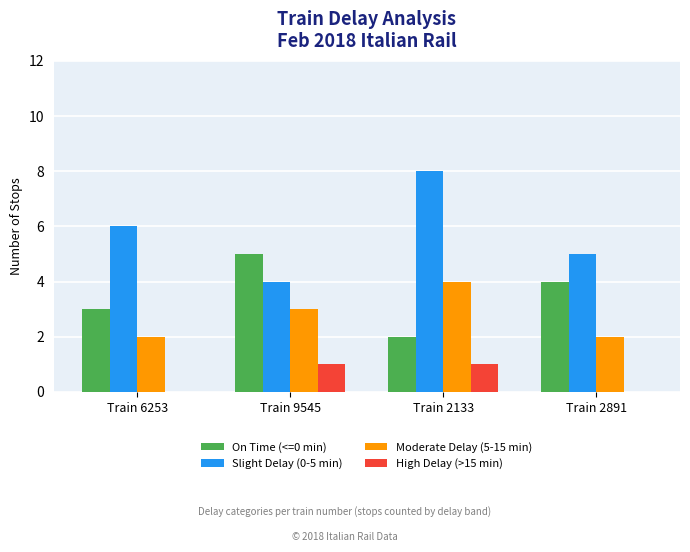

Reading left to right, extract all data points from this chart.

On Time (<=0 min): 3	5	2	4
Slight Delay (0-5 min): 6	4	8	5
Moderate Delay (5-15 min): 2	3	4	2
High Delay (>15 min): 0	1	1	0